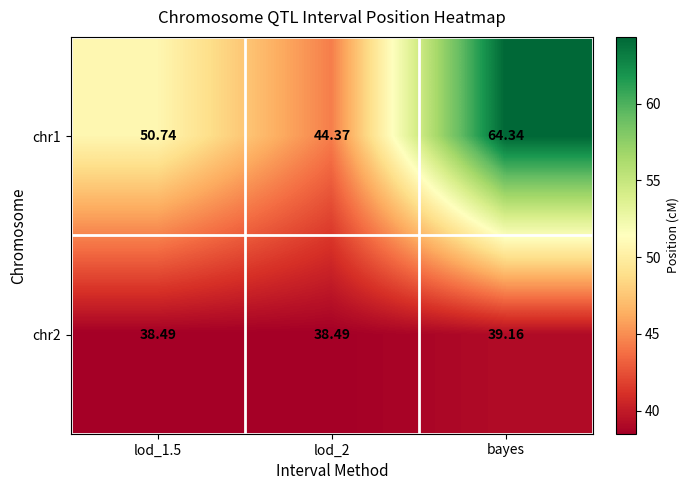

What is the smallest value displayed?

38.5